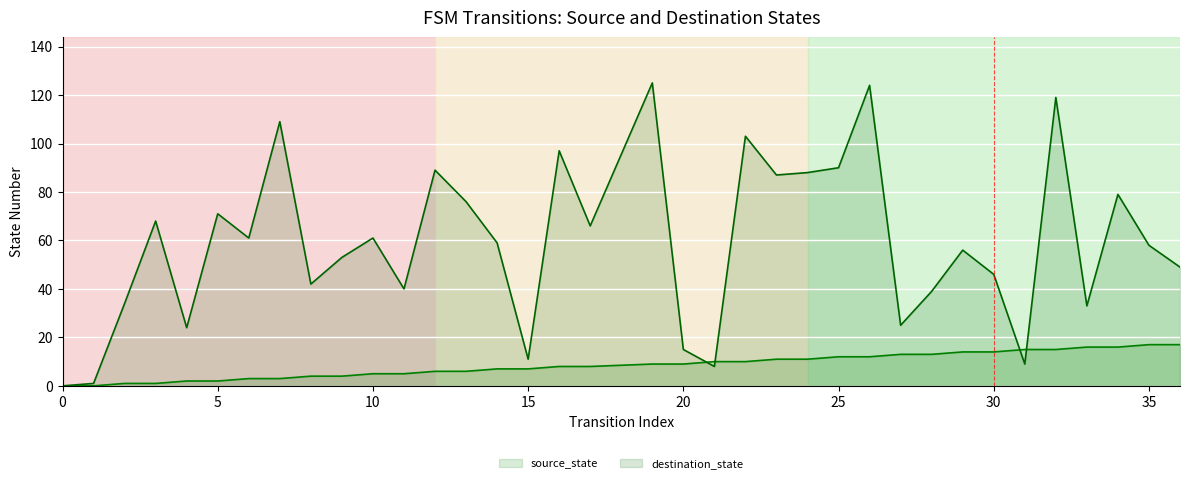

True or false: source_state has more than 2 points higher than both neighbors.

False